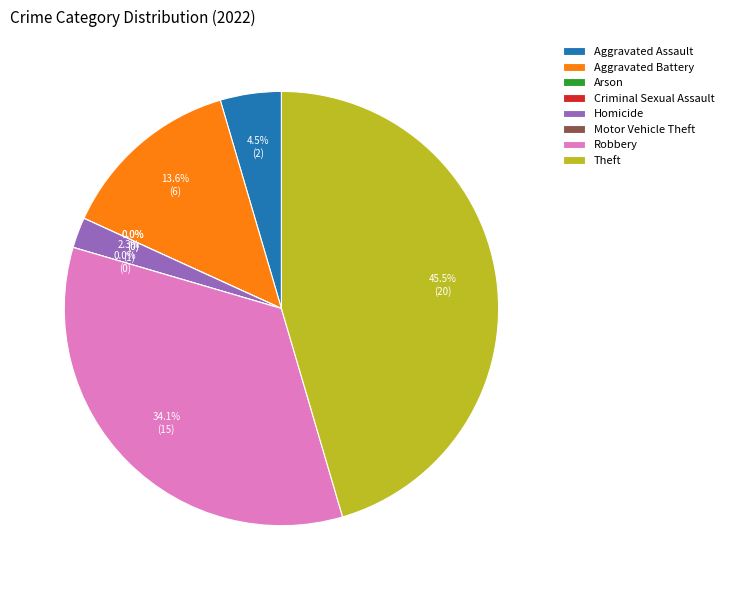

Does any single category account for the majority?

No